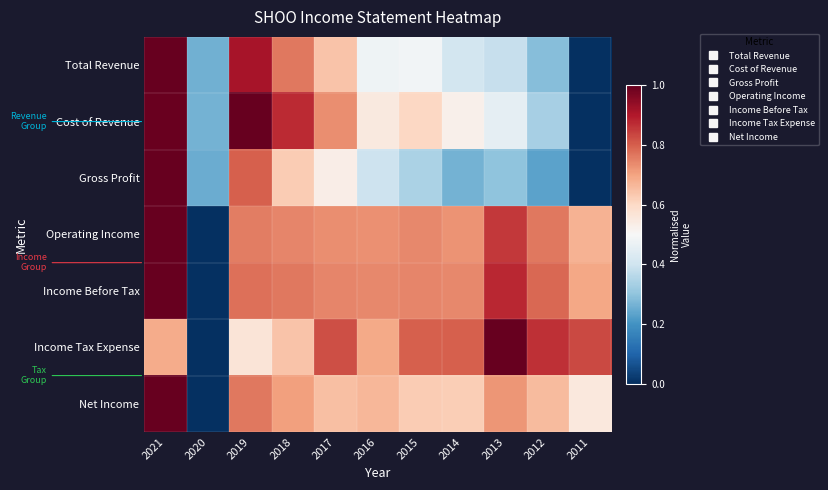

Rank the series by their maximum value, from highest to lowest.

Total Revenue, Cost of Revenue, Gross Profit, Operating Income, Income Before Tax, Income Tax Expense, Net Income